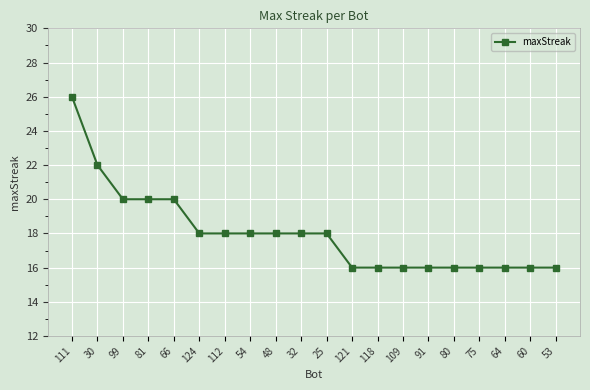

What is the value of the 4th point from the left?

20